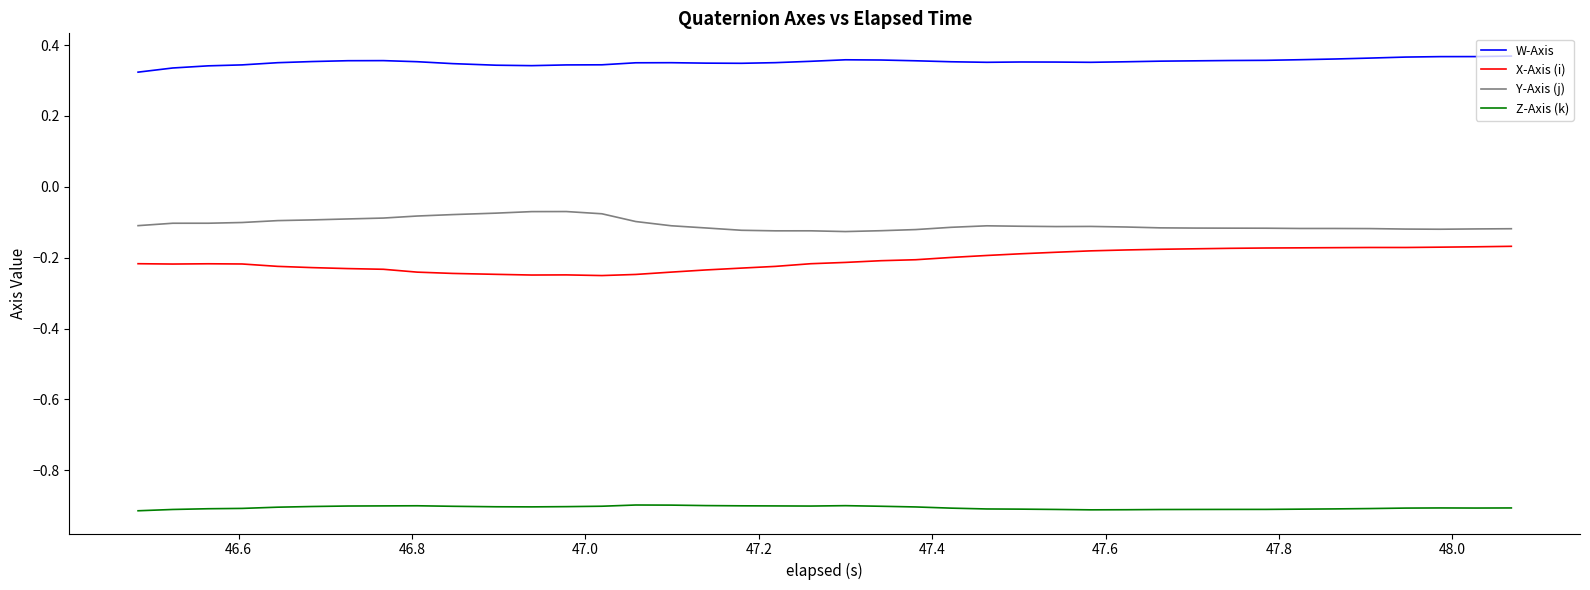

List the series in order of their peak value, lowest first.

Z-Axis (k), X-Axis (i), Y-Axis (j), W-Axis